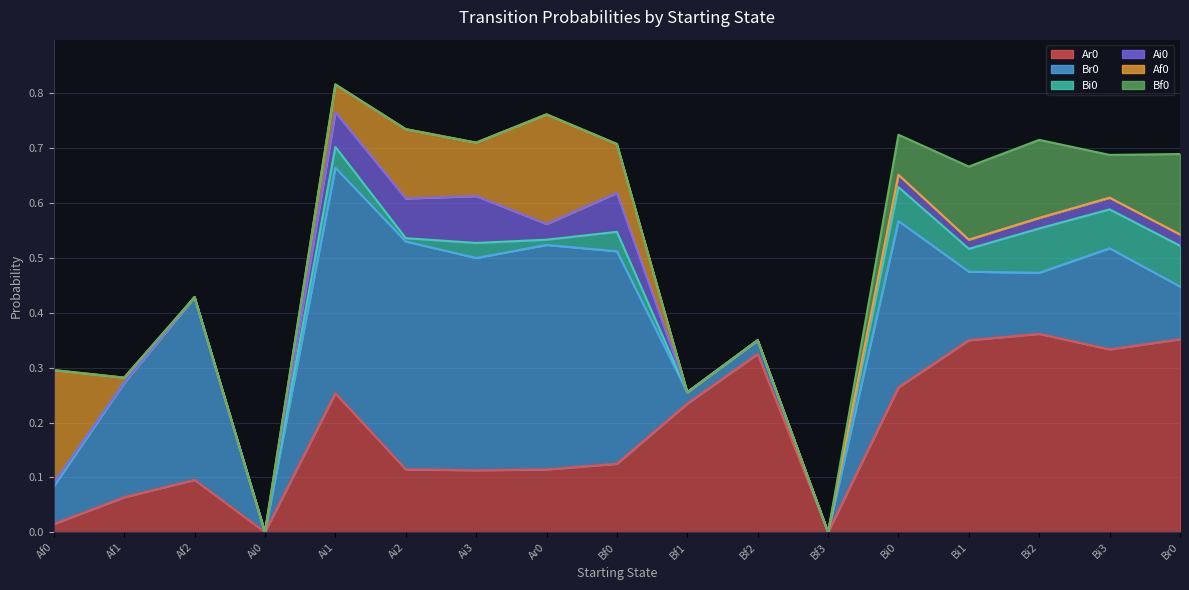

Reading right to left, list all the values displayed in this chart.

Ar0: 0.4	0.3	0.4	0.3	0.3	0.0	0.3	0.2	0.1	0.1	0.1	0.1	0.3	0.0	0.1	0.1	0.0
Br0: 0.1	0.2	0.1	0.1	0.3	0.0	0.0	0.0	0.4	0.4	0.4	0.4	0.4	0.0	0.3	0.2	0.1
Bi0: 0.1	0.1	0.1	0.0	0.1	0.0	0.0	0.0	0.0	0.0	0.0	0.0	0.0	0.0	0.0	0.0	0.0
Ai0: 0.0	0.0	0.0	0.0	0.0	0.0	0.0	0.0	0.1	0.0	0.1	0.1	0.1	0.0	0.0	0.0	0.0
Af0: 0.0	0.0	0.0	0.0	0.0	0.0	0.0	0.0	0.1	0.2	0.1	0.1	0.1	0.0	0.0	0.0	0.2
Bf0: 0.1	0.1	0.1	0.1	0.1	0.0	0.0	0.0	0.0	0.0	0.0	0.0	0.0	0.0	0.0	0.0	0.0